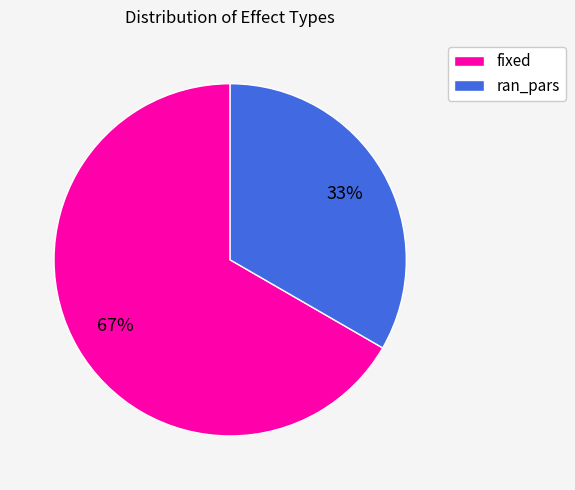

What is the largest slice in the pie chart?

fixed